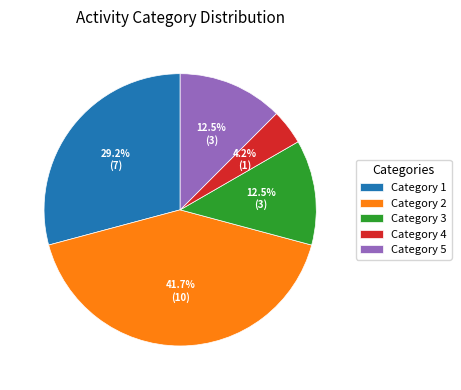

Which has a higher value, Category 4 or Category 1?

Category 1